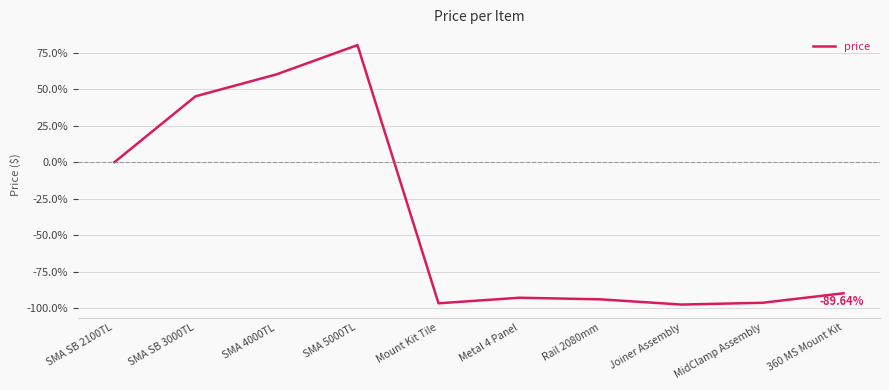

At which category does the data reach its first local valley?

Mount Kit Tile